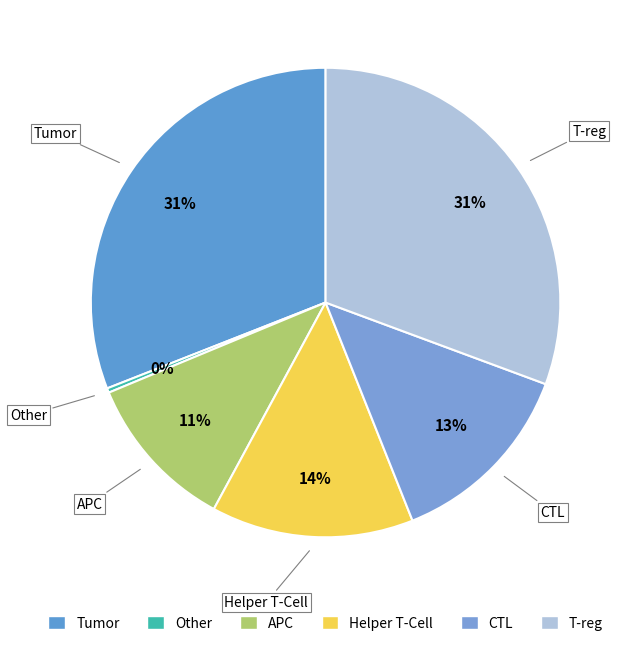

Does any single category account for the majority?

No